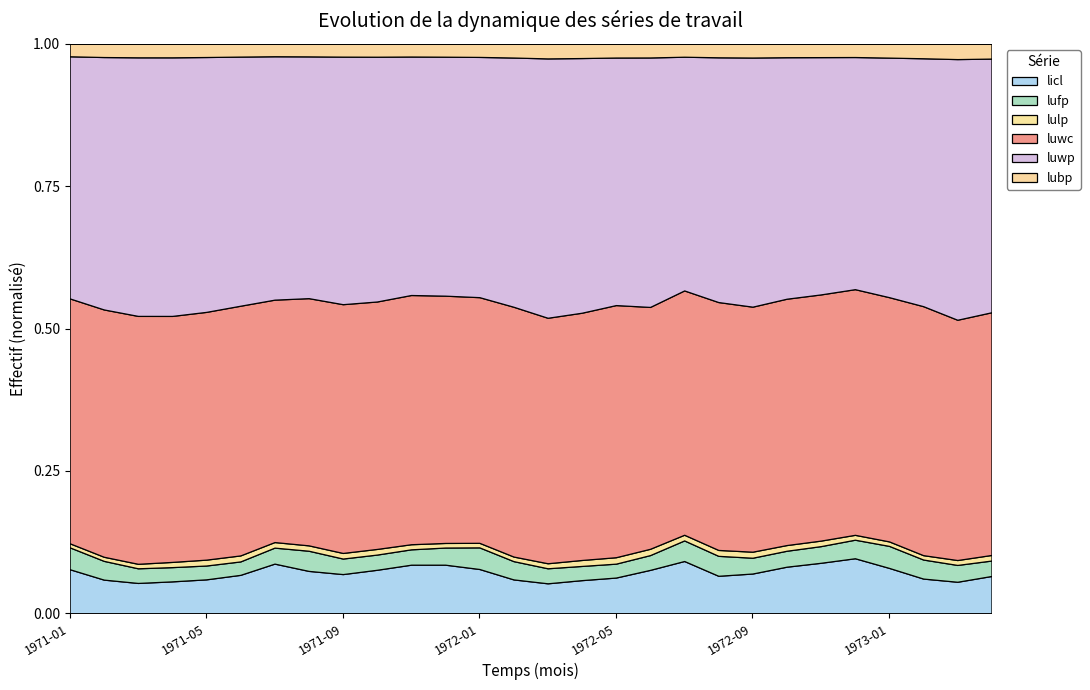

Is the value of licl at 1973-03 greater than the value of luwc at 1971-03?

No